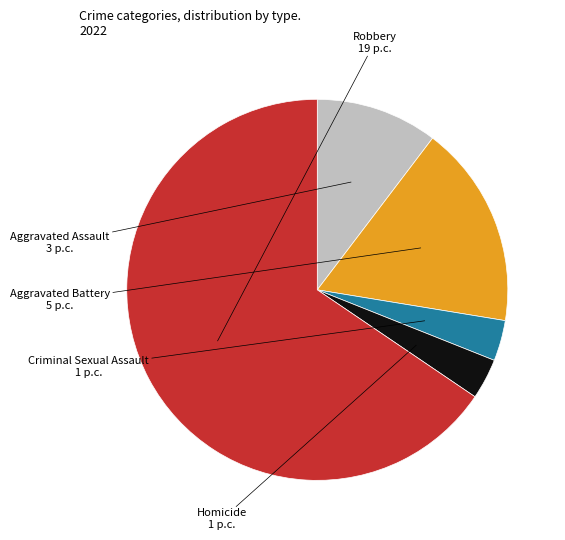

Does Aggravated Assault account for over 50% of the chart?

No